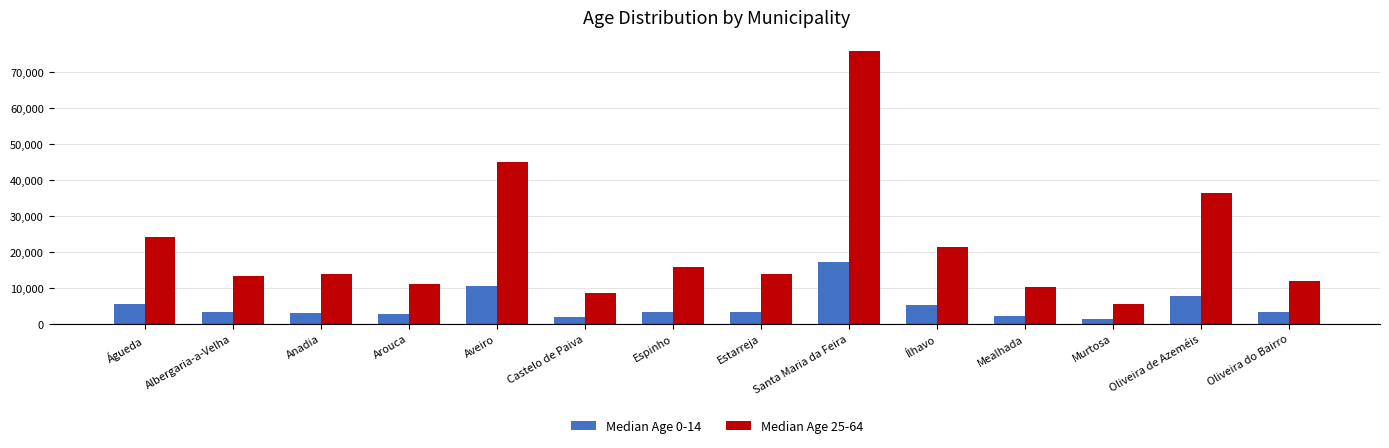

How many data points in Median Age 25-64 are less than 13860?

7